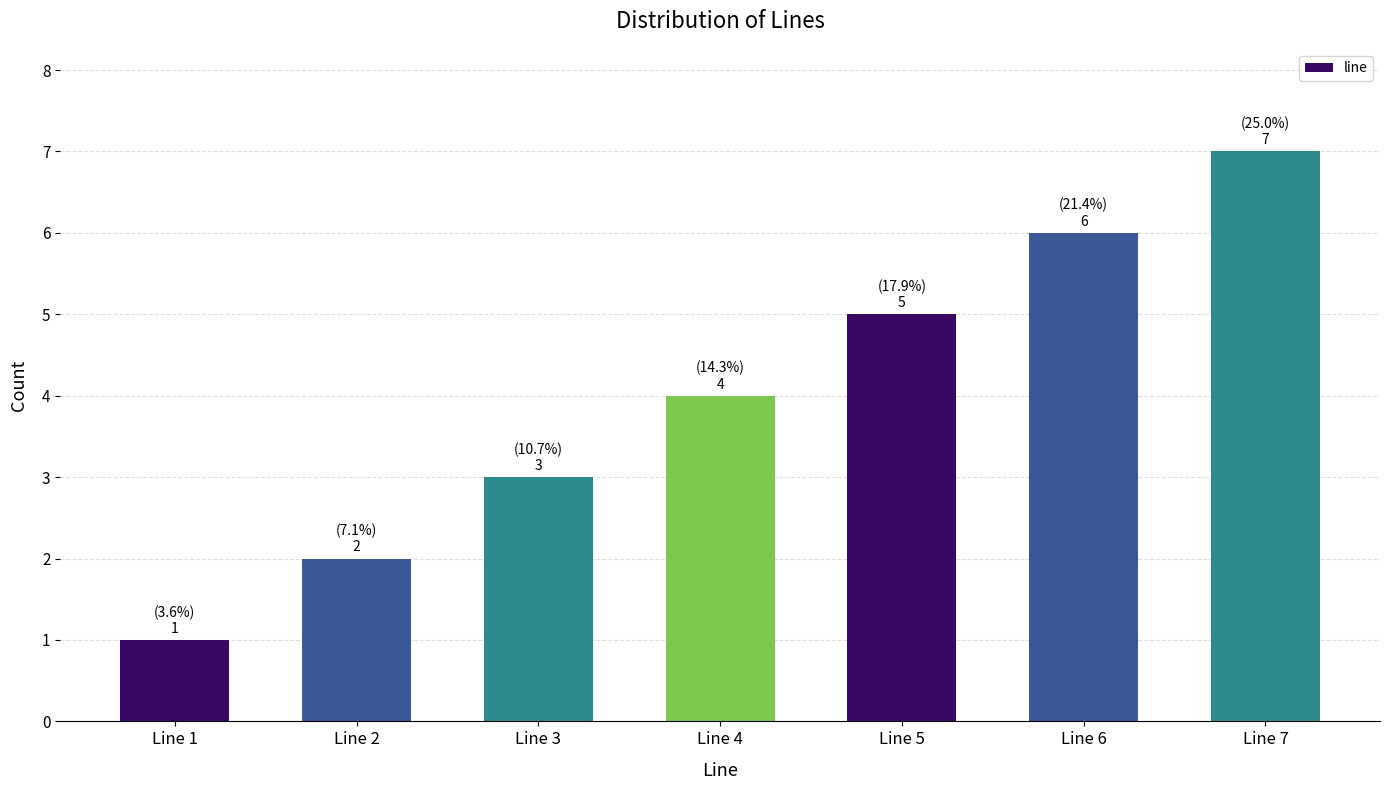

Is it true that the value at Line 2 is 2?

True